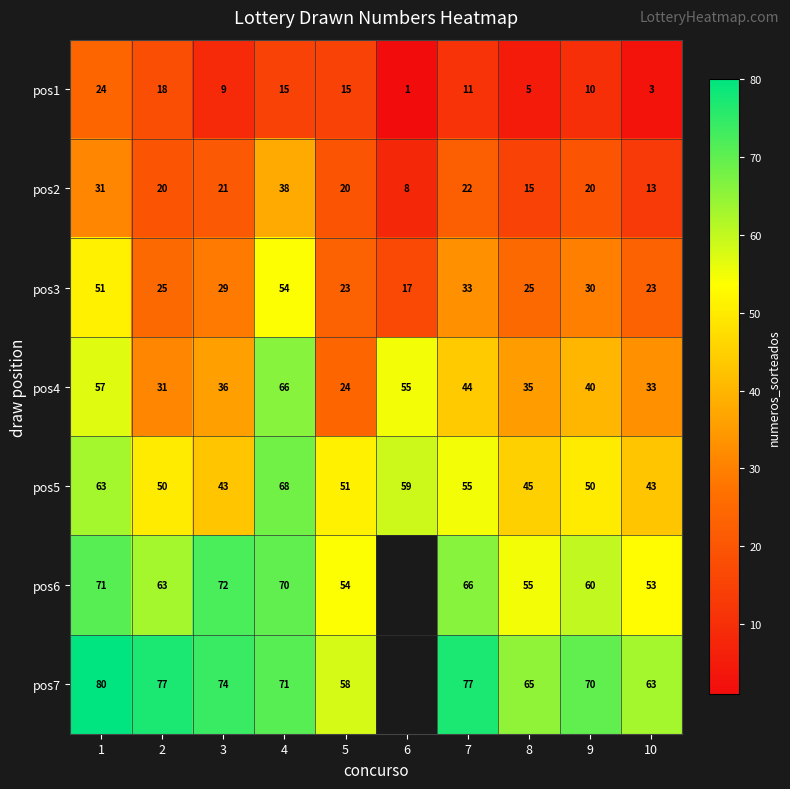

What is the difference between the maximum and second lowest values in the pos1 series?

21